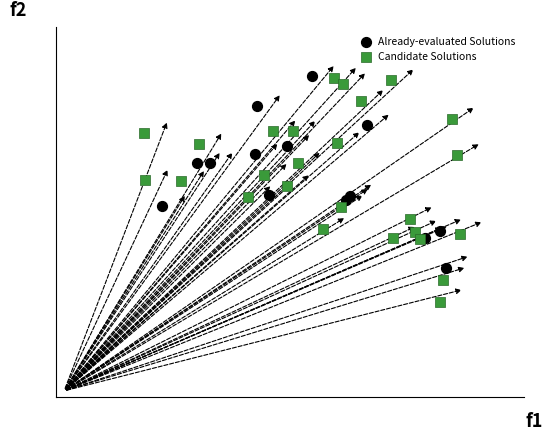

Which series reaches the minimum Y coordinate?

Candidate Solutions